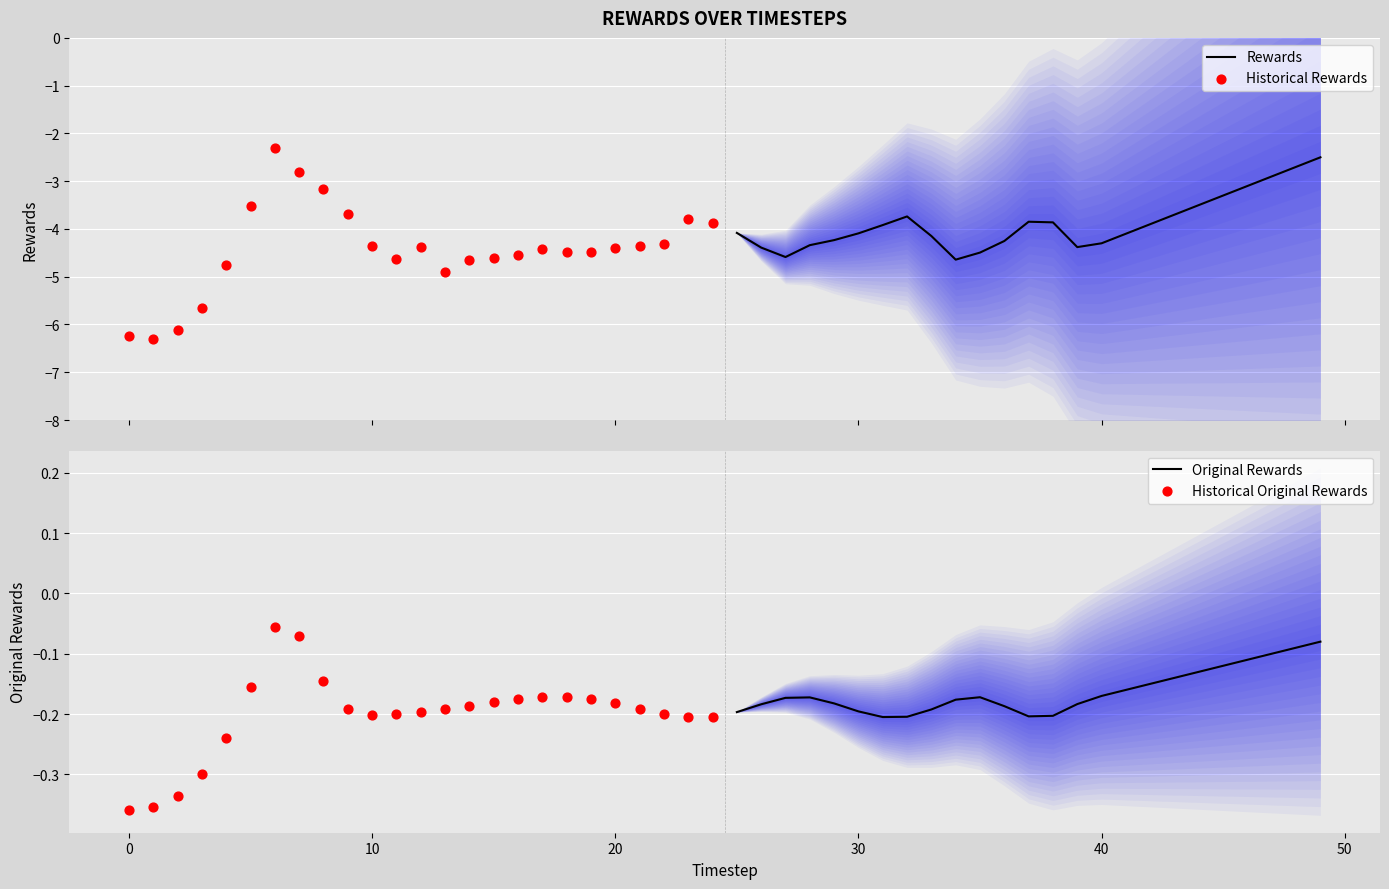

Which series has the largest total across all categories?

Original Rewards